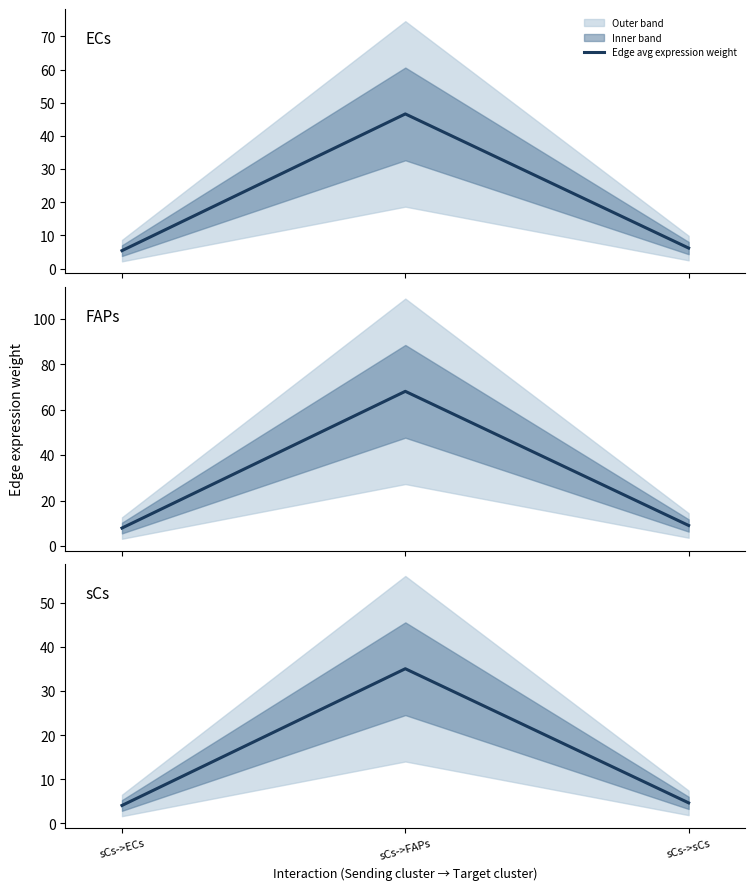

Reading left to right, extract all data points from this chart.

4.1	35.1	4.6